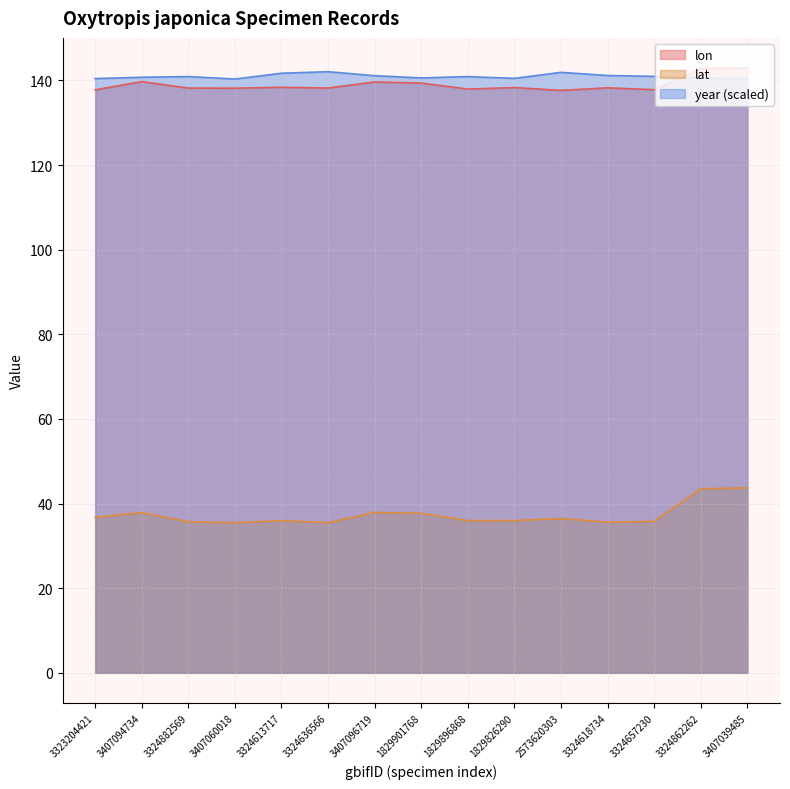

What is the spread (max minus min) of values at 2573620303?

105.4